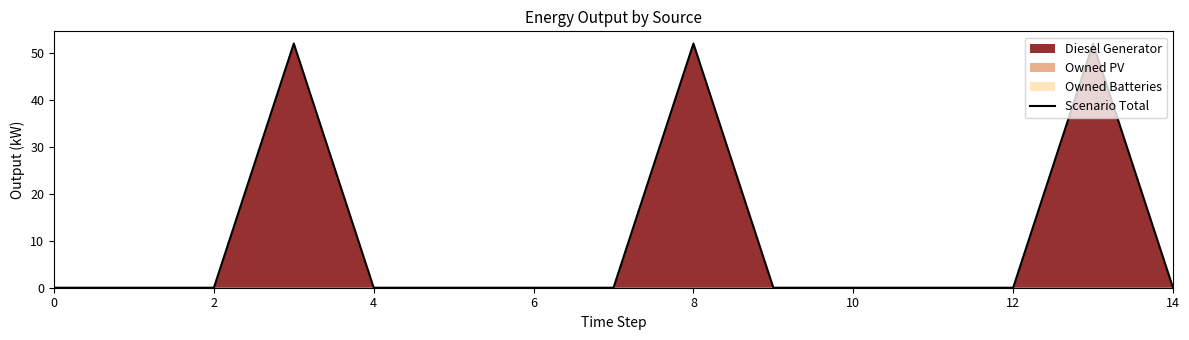

What is the difference between the maximum and minimum values?

52